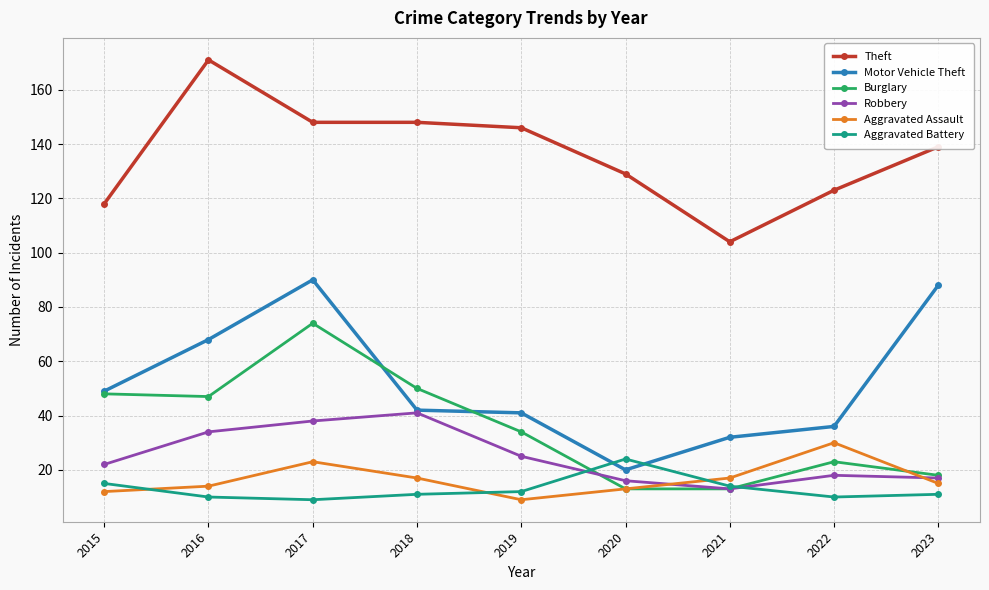

What are all the series names shown in the legend?

Theft, Motor Vehicle Theft, Burglary, Robbery, Aggravated Assault, Aggravated Battery